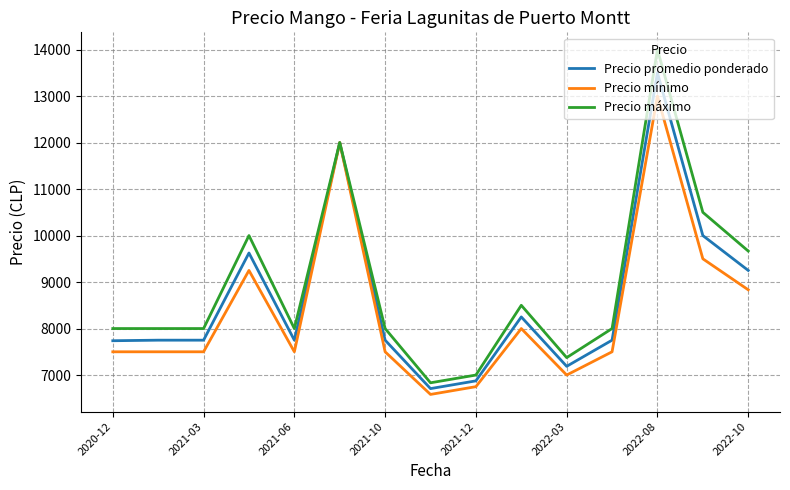

What is the smallest value displayed?

6583.3